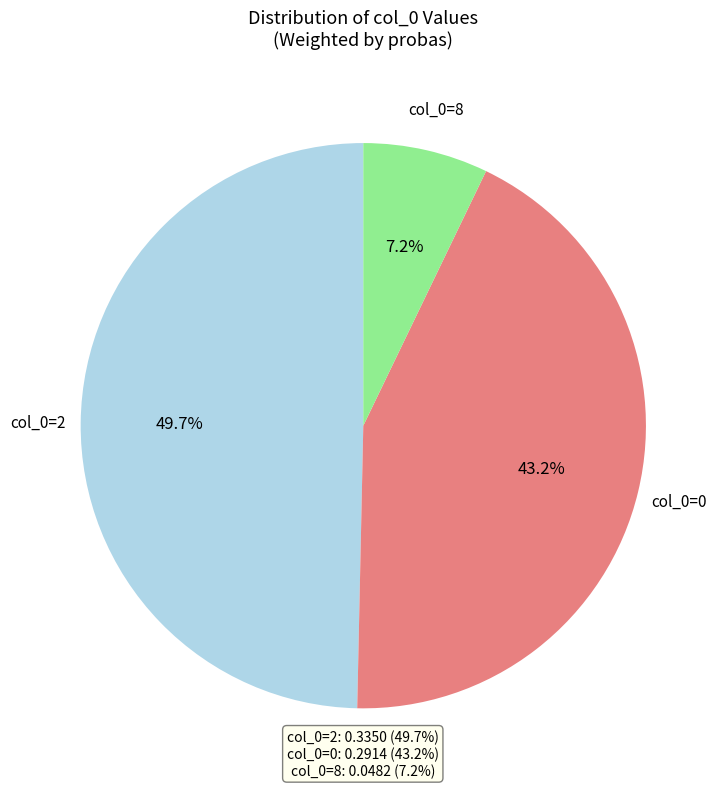

How much of the chart is everything except col_0=2?

50.3%